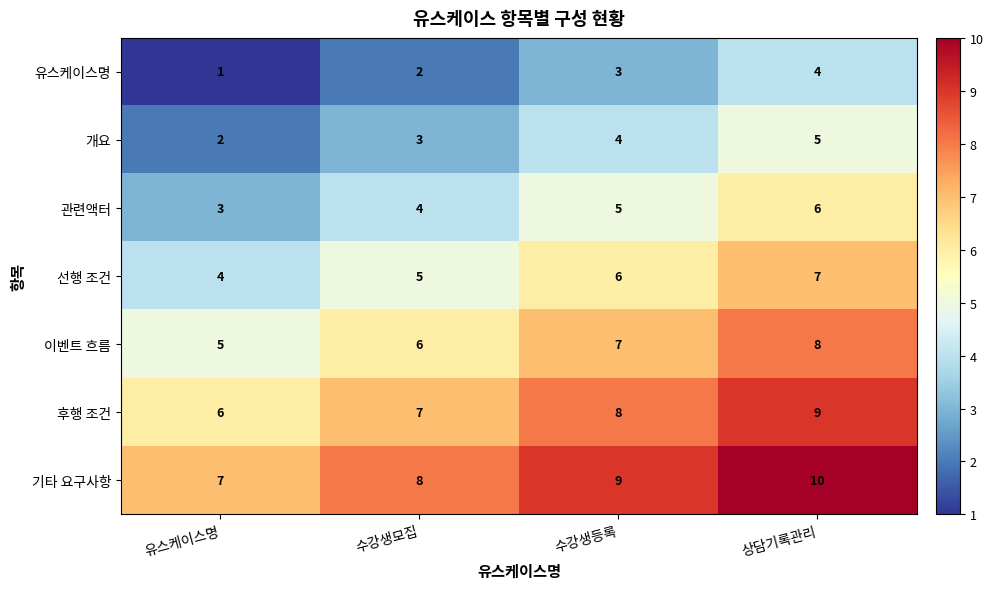

What is the spread (max minus min) of values at 상담기록관리?

6